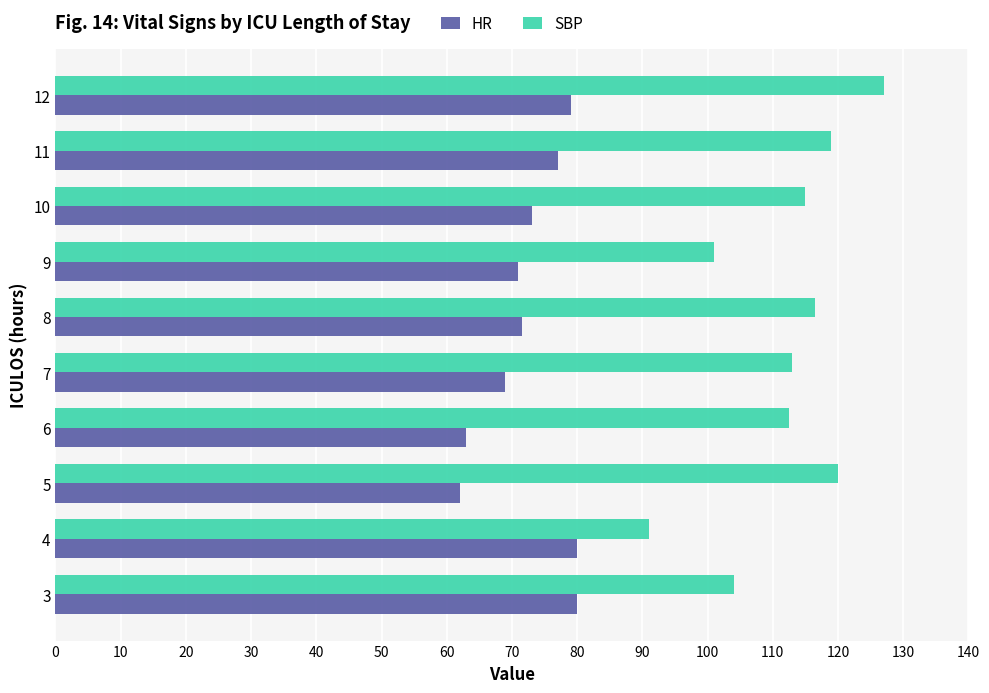

Which label corresponds to the largest value in the chart?

12